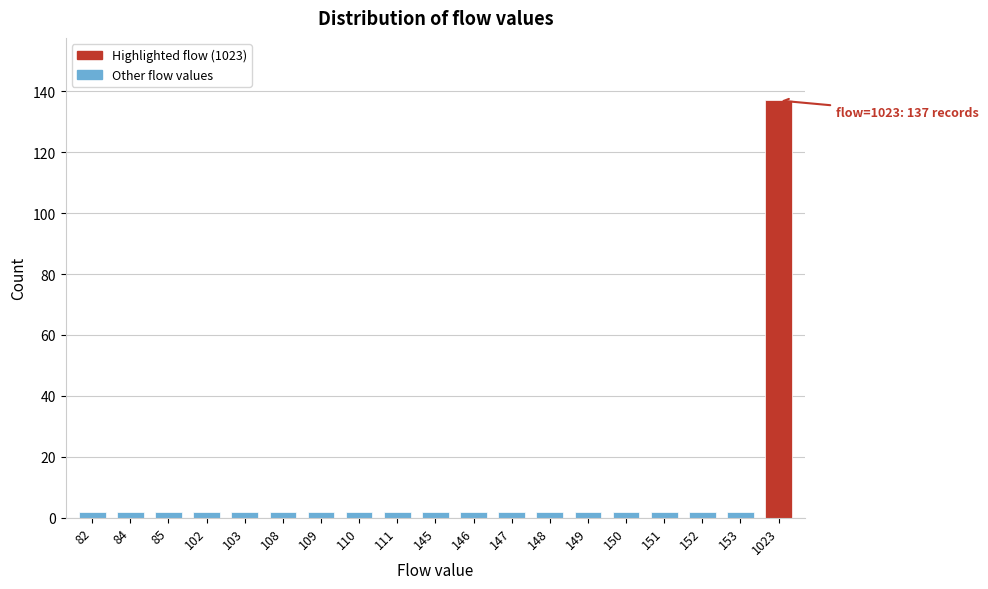

Reading left to right, list all the values displayed in this chart.

82=2	84=2	85=2	102=2	103=2	108=2	109=2	110=2	111=2	145=2	146=2	147=2	148=2	149=2	150=2	151=2	152=2	153=2	1023=137